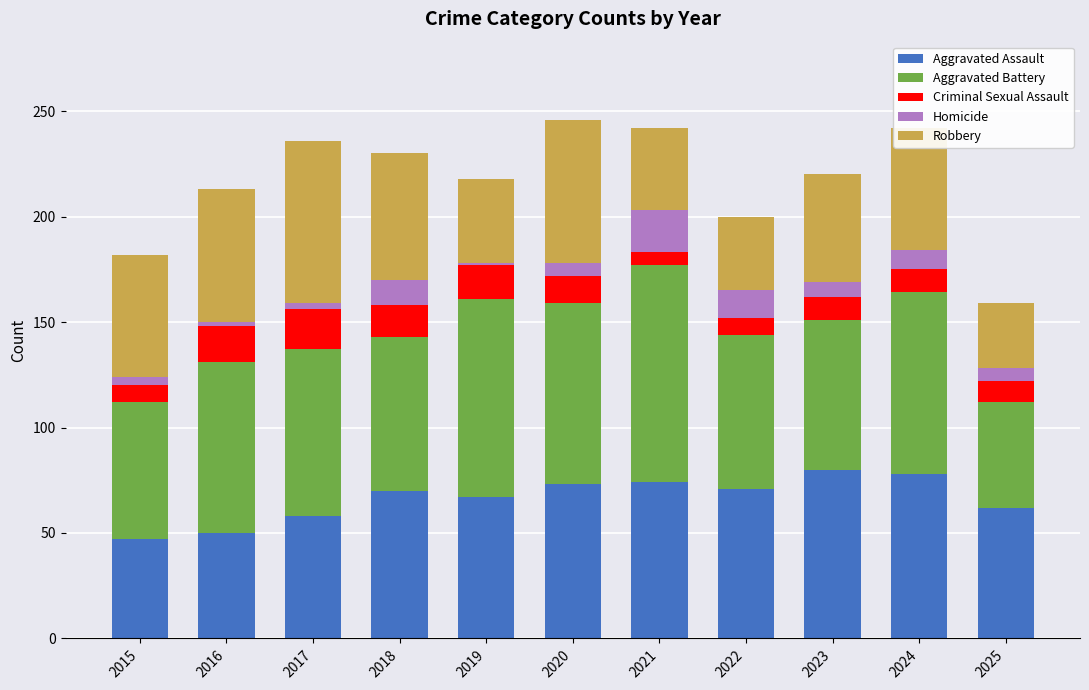

What is the minimum value for Aggravated Assault?

47